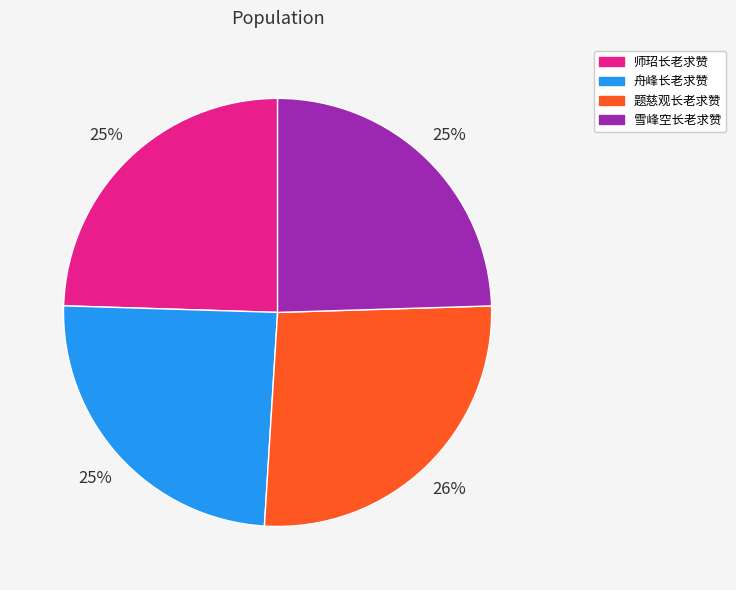

Is the sum of 师玿长老求赞 and 雪峰空长老求赞 greater than half?

No